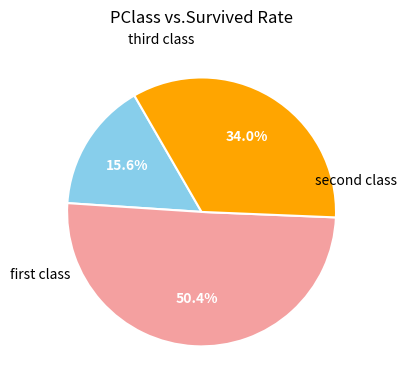

Is there any slice that represents more than half of the pie?

Yes